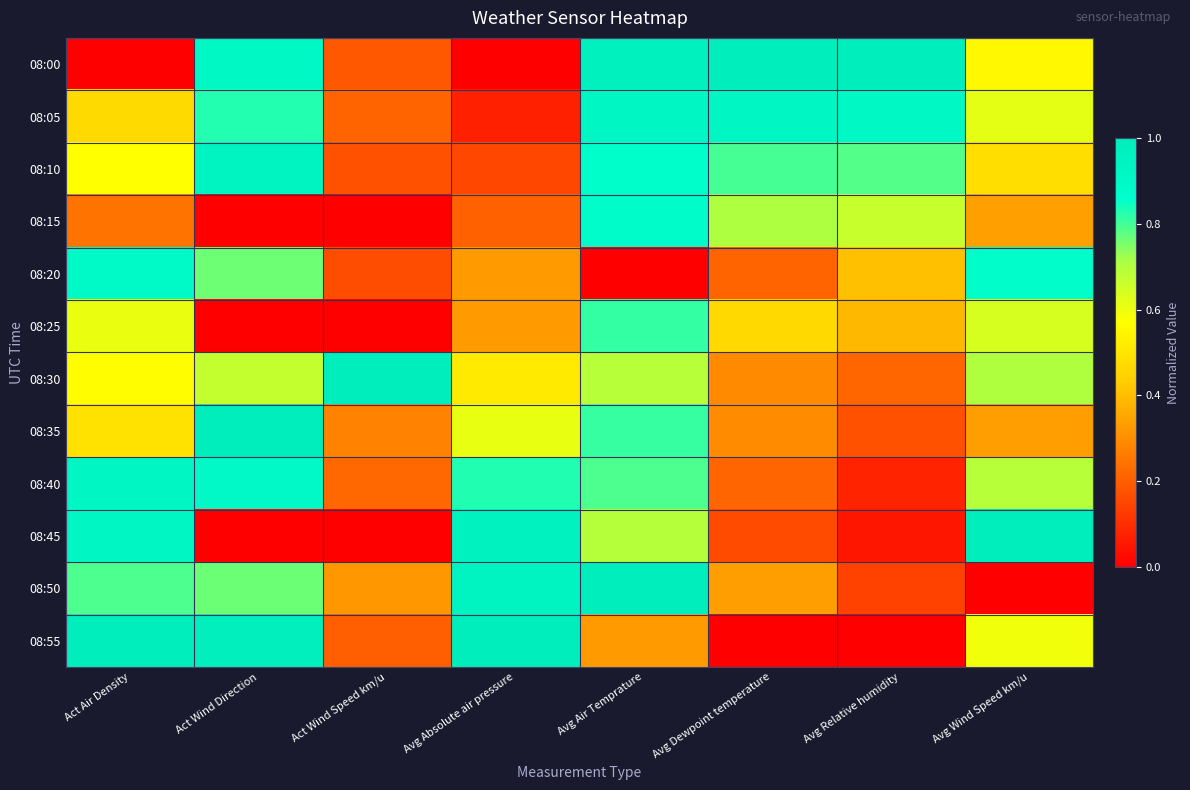

At which category is the sum across all series the highest?

Avg Air Temprature